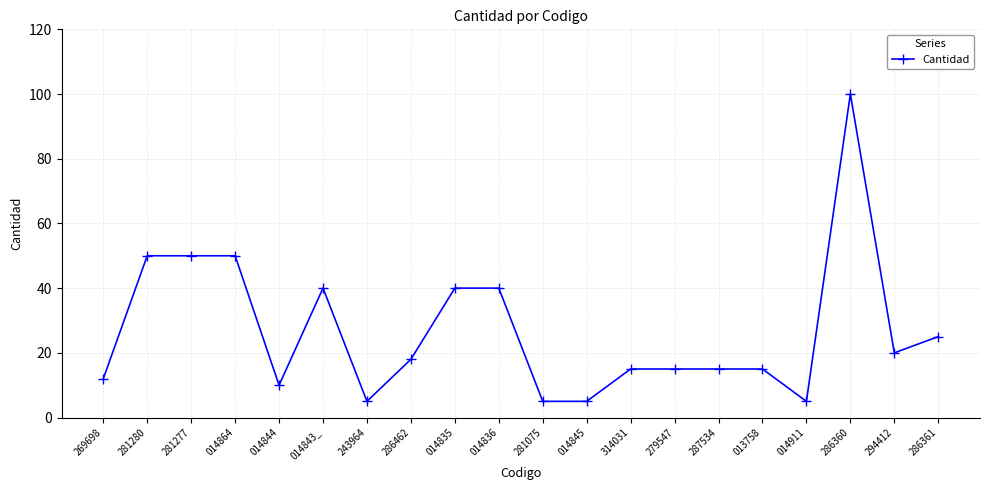

Reading left to right, transcribe all the data shown in this chart.

12	50	50	50	10	40	5	18	40	40	5	5	15	15	15	15	5	100	20	25